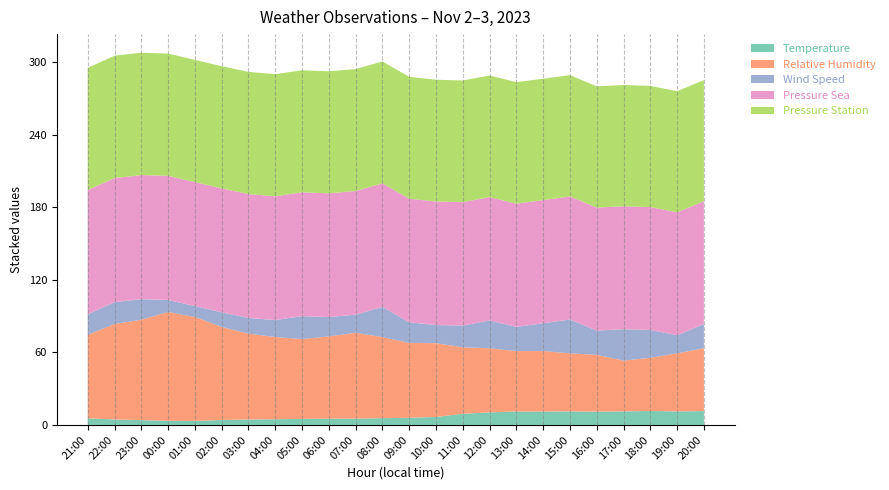

Reading left to right, extract all data points from this chart.

Temperature: 5.5	4.5	4.0	3.4	3.3	4.1	4.5	4.7	5.0	5.2	5.2	5.6	5.9	6.6	9.2	10.4	11.1	11.1	11.2	11.0	11.2	11.5	11.2	11.4
Relative Humidity: 69.0	79.0	83.0	90.0	86.0	77.0	71.0	68.0	66.0	68.0	71.0	67.0	62.0	61.0	55.0	53.0	50.0	50.0	48.0	47.0	42.0	44.0	48.0	52.0
Wind Speed: 17.0	18.0	17.0	10.0	9.0	12.0	13.0	14.0	19.0	16.0	15.0	25.0	17.0	15.0	18.0	23.0	20.0	23.0	28.0	20.0	26.0	23.0	15.0	20.0
Pressure Sea: 102.6	102.6	102.6	102.6	102.5	102.5	102.4	102.4	102.3	102.3	102.2	102.2	102.2	102.1	102.0	102.0	101.9	101.8	101.7	101.7	101.7	101.6	101.6	101.6
Pressure Station: 101.2	101.2	101.2	101.1	101.1	101.0	101.0	101.0	100.9	100.9	100.8	100.8	100.8	100.7	100.6	100.6	100.5	100.4	100.3	100.3	100.2	100.2	100.2	100.2